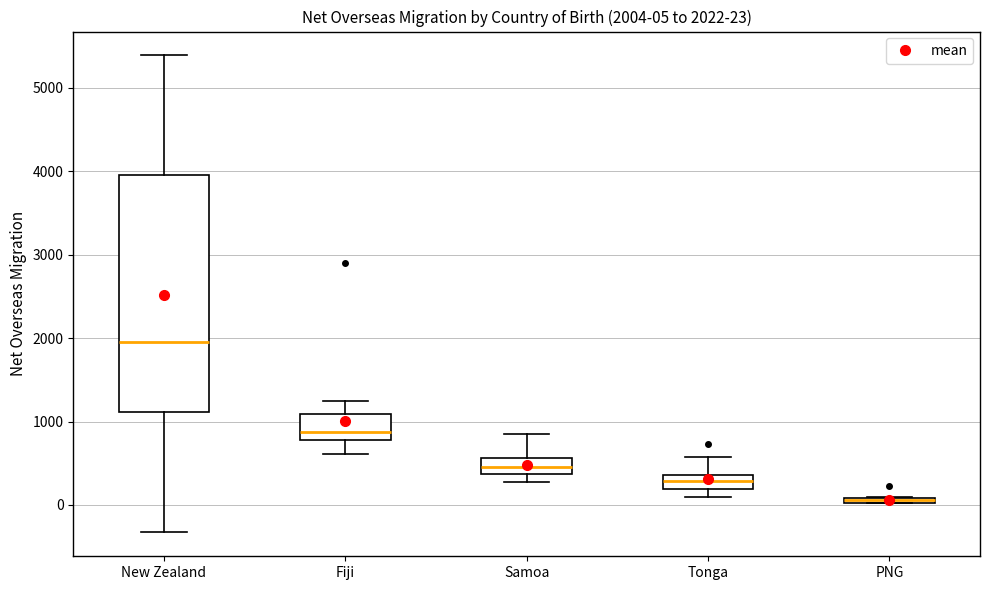

Comparing the boxes themselves (not the whiskers), which one is the tallest?

New Zealand